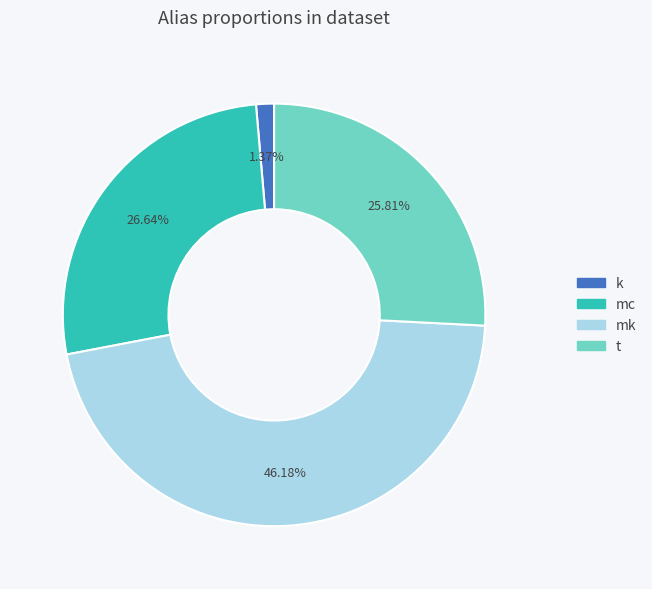

Which category has the smallest portion of the pie?

k